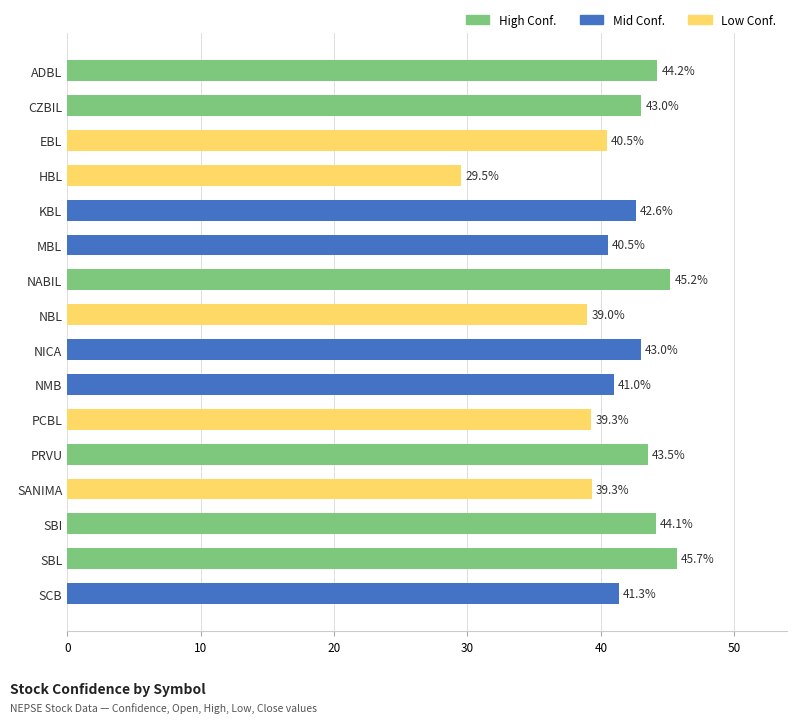

The value at HBL is 39.5. True or false?

False